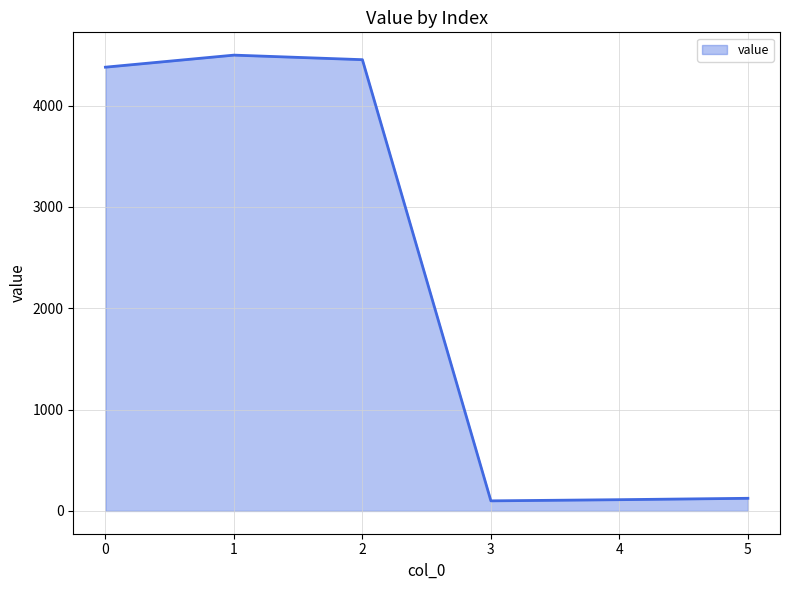

What is the change in value from 0 to 5?

-4253.6